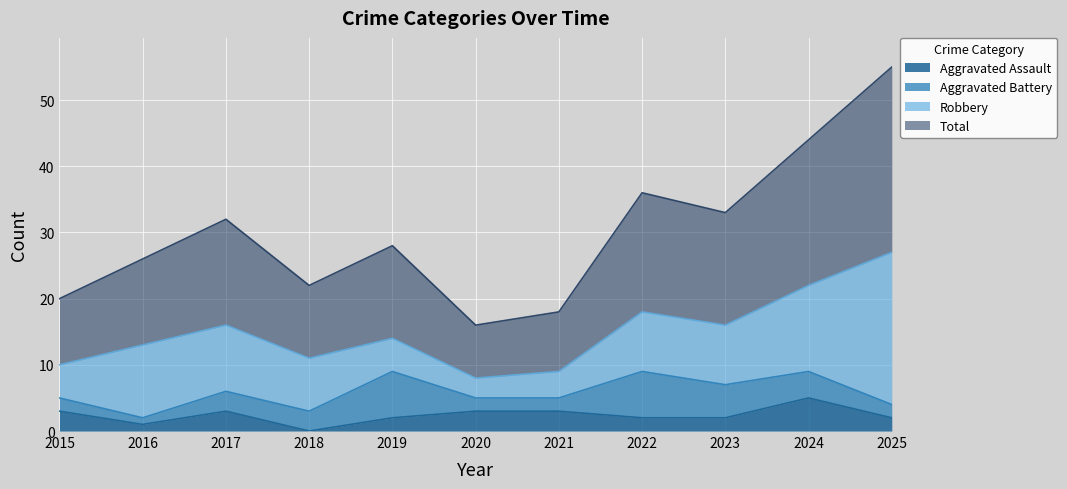

Does the chart display data point markers on the line(s)?

No